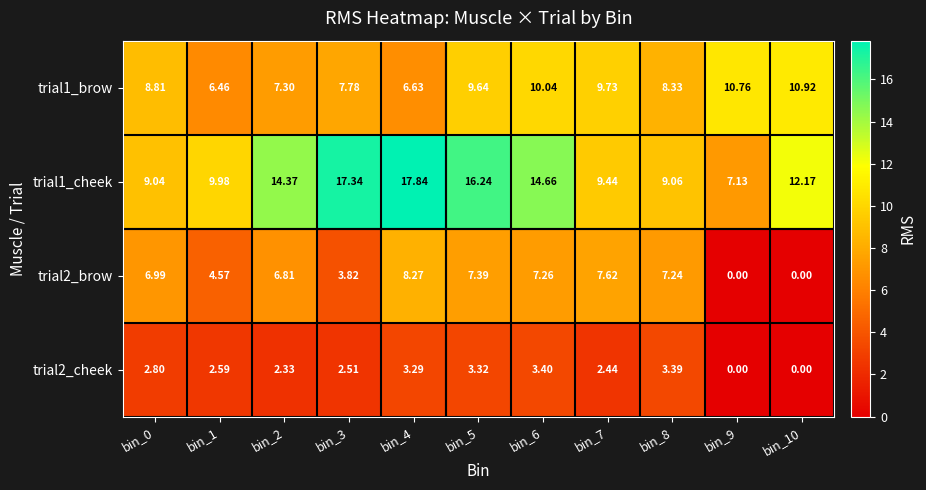

Is the value of trial1_cheek at bin_10 greater than the value of trial2_brow at bin_2?

Yes